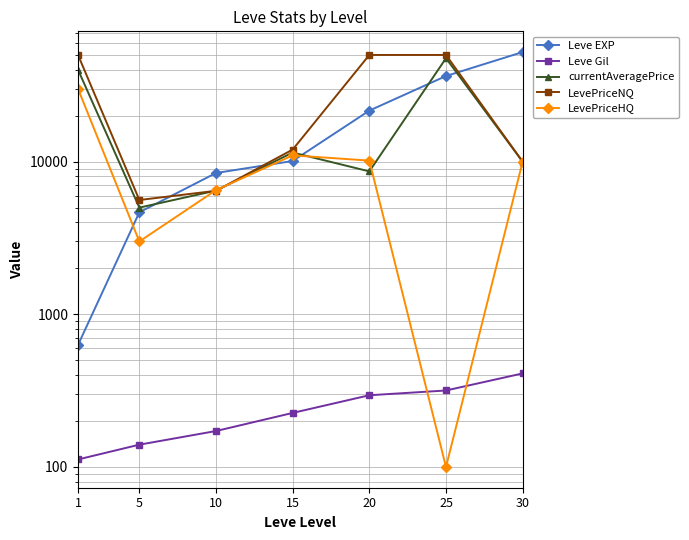

How many data points in currentAveragePrice are above 10000?

3